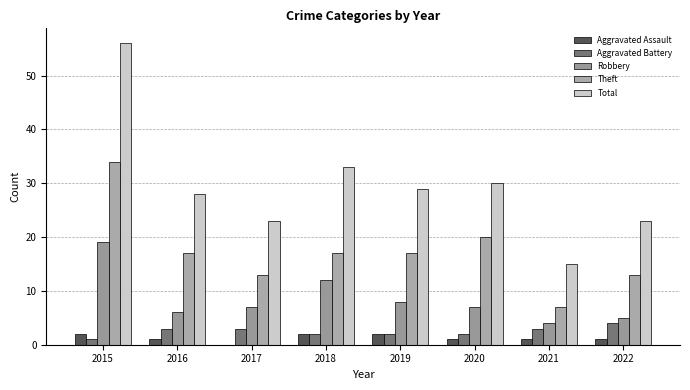

Are the bars grouped side by side (vs. stacked)?

Yes